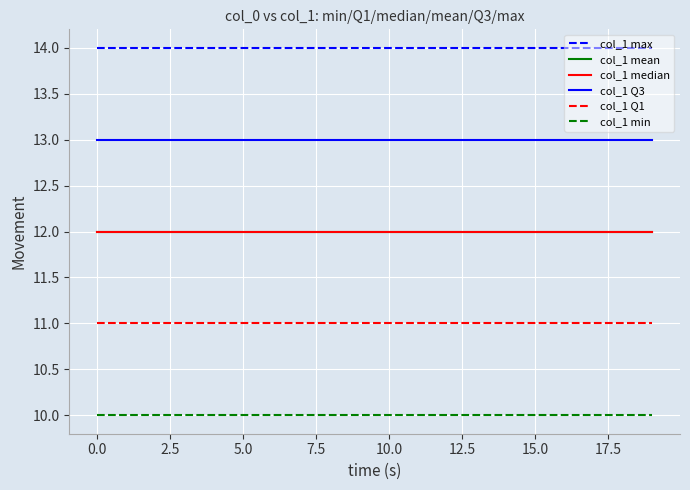

Does the chart have visible grid lines?

Yes